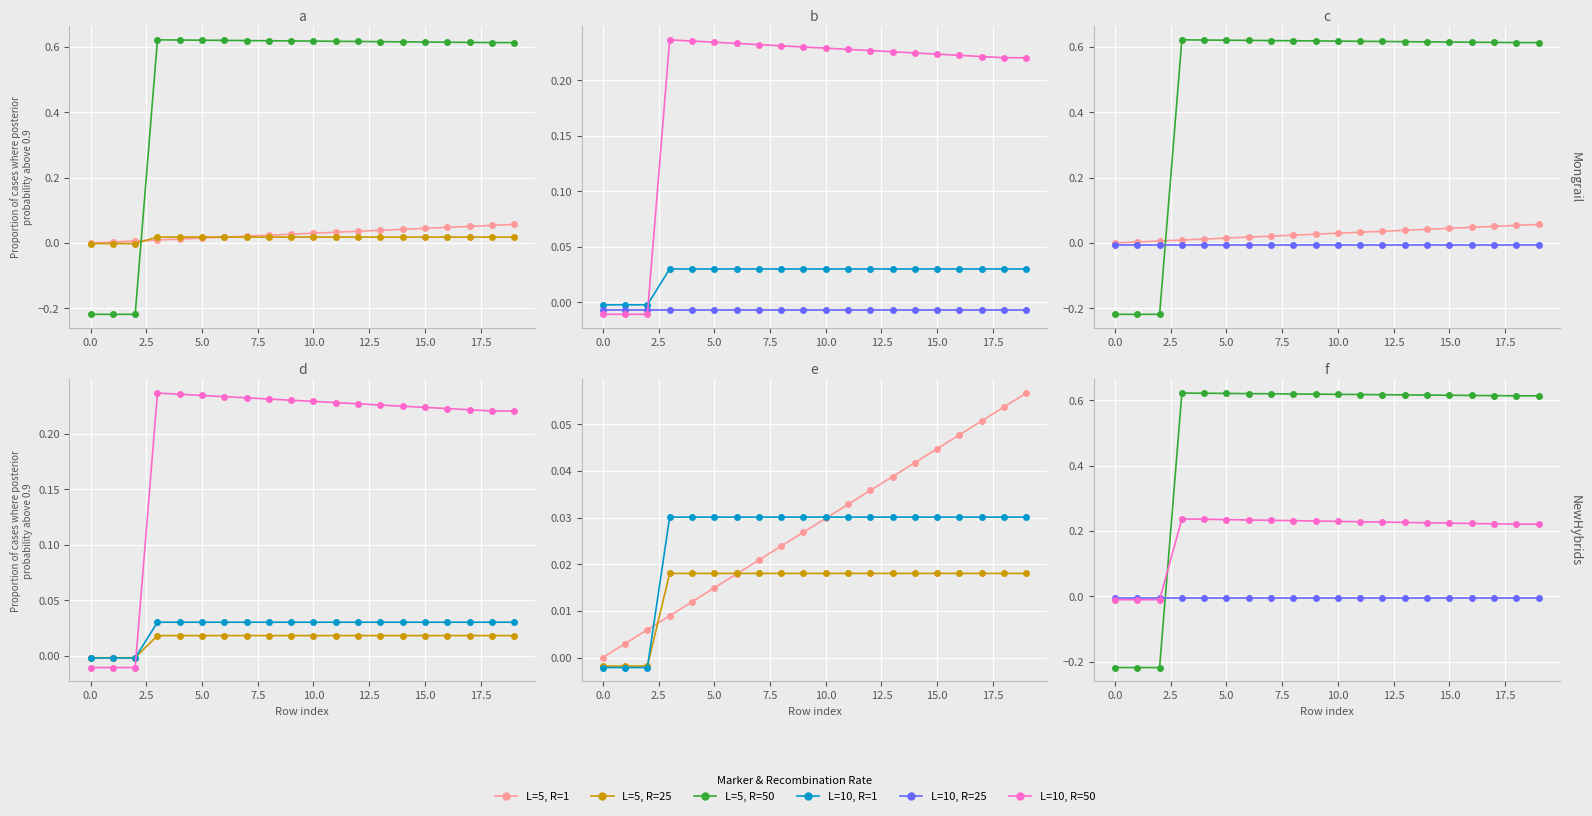

How many data points in L=5, R=1 are above 0?

19